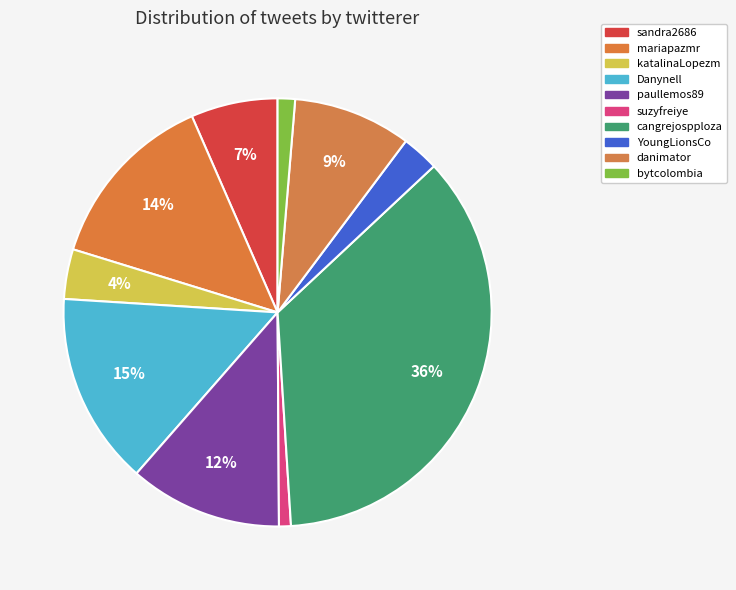

To the nearest percent, what portion does bytcolombia represent?

1%